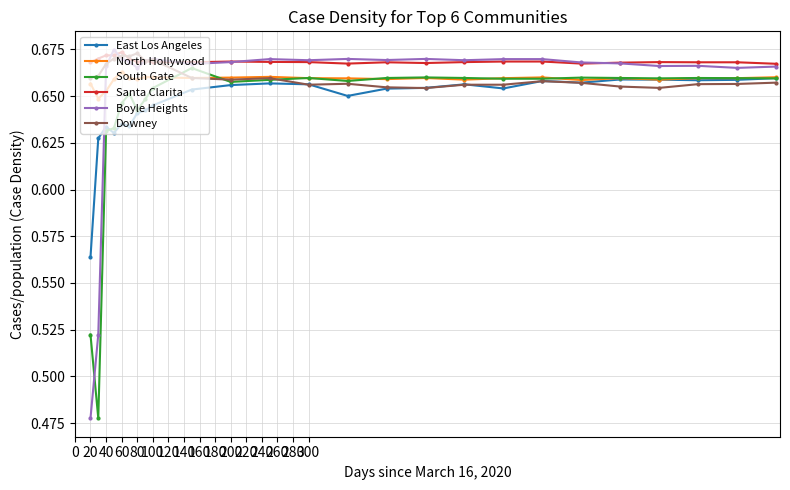

At how many categories does at least one series exceed 0?

25